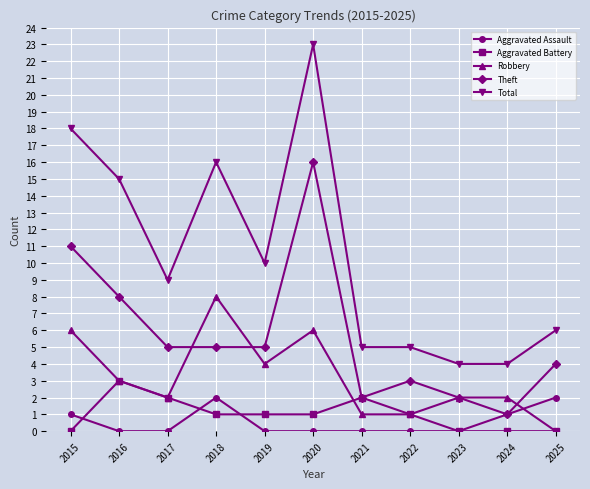

Between 2020 and 2025, which series saw the biggest shift?

Total